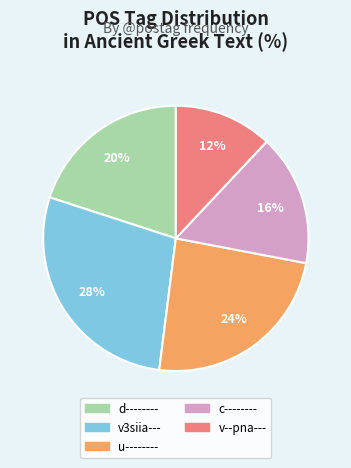

Does v--pna--- account for over 50% of the chart?

No